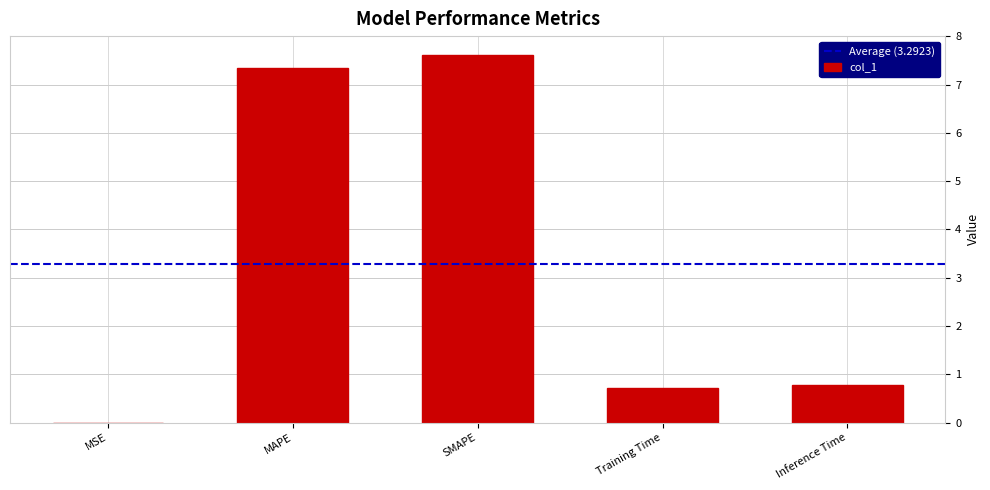

What is the sum of all values?

16.5